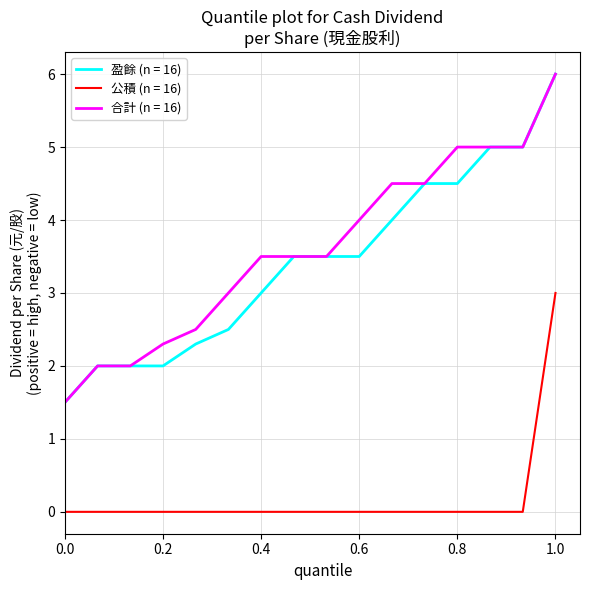

True or false: 公積 (n = 16) and 合計 (n = 16) intersect in this chart.

False